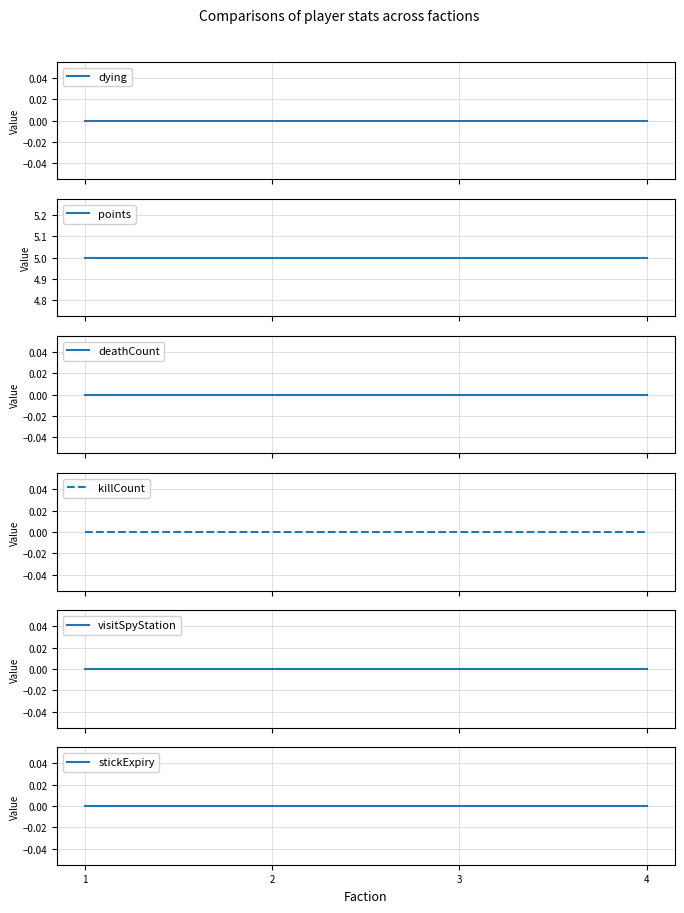

Reading right to left, list all the values displayed in this chart.

dying: 4=0	3=0	2=0	1=0
points: 4=5	3=5	2=5	1=5
deathCount: 4=0	3=0	2=0	1=0
killCount: 4=0	3=0	2=0	1=0
visitSpyStation: 4=0	3=0	2=0	1=0
stickExpiry: 4=0	3=0	2=0	1=0